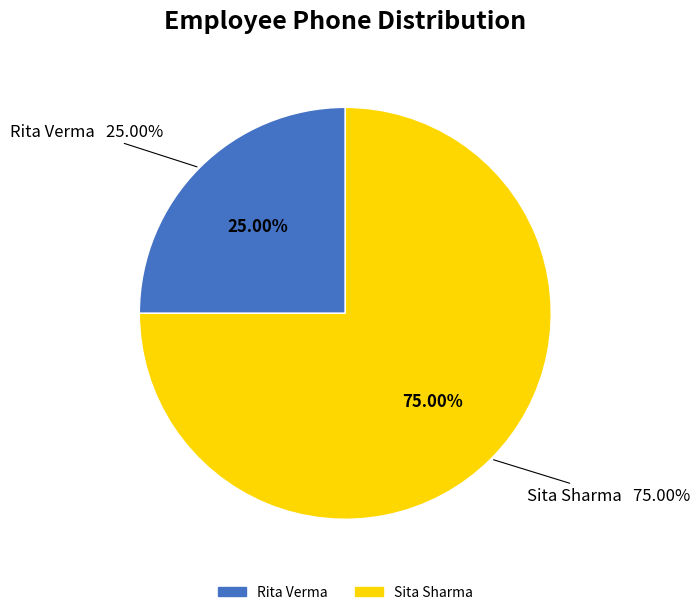

What percentage is the Rita Verma slice, to the nearest percent?

25%